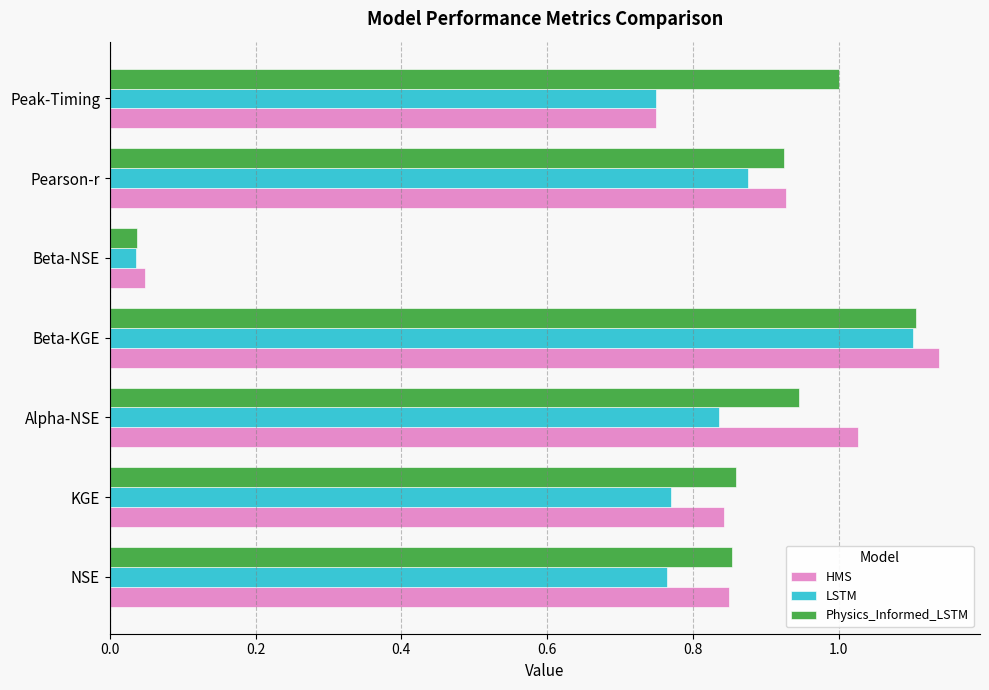

What is the sum of all LSTM values?

5.1